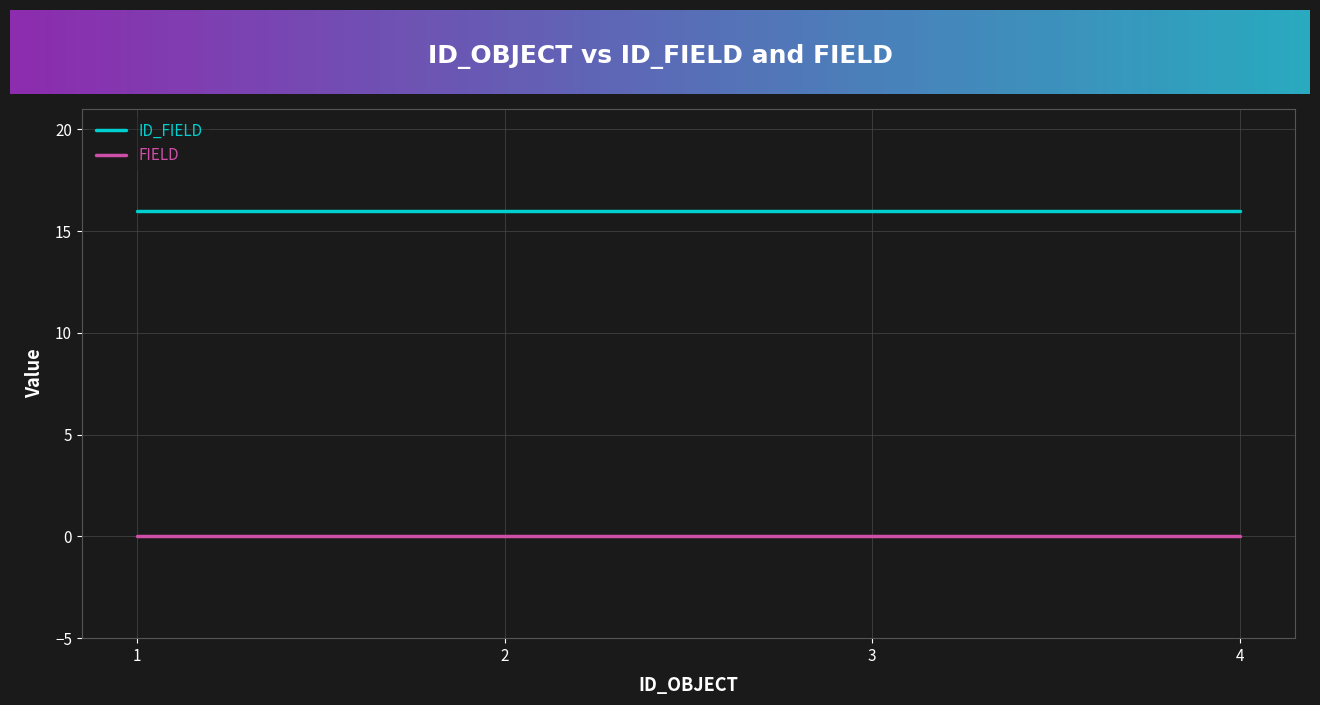

True or false: ID_FIELD and FIELD cross at least once.

False